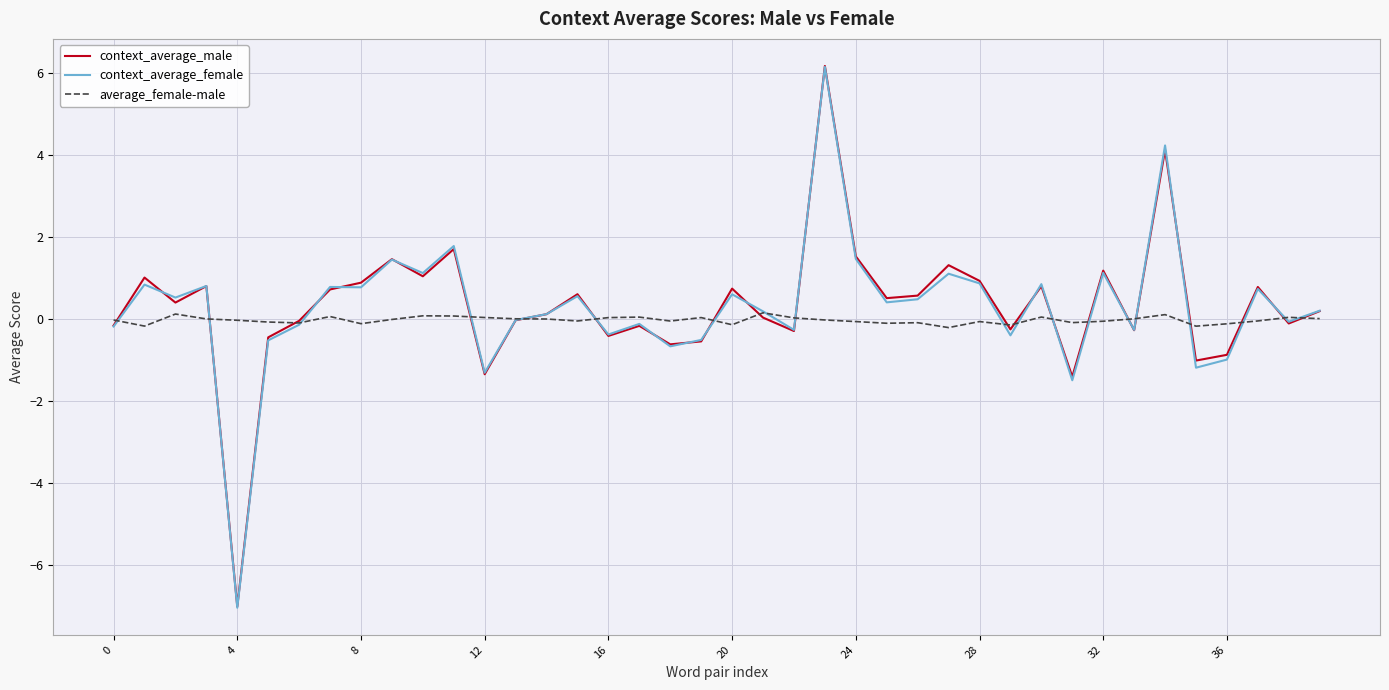

Which series has the widest spread of values?

context_average_female